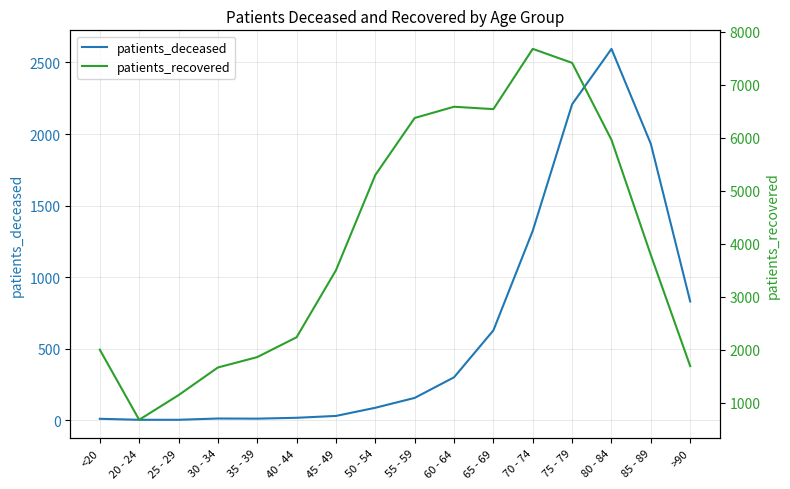

Reading left to right, what are all the values shown in this chart?

patients_deceased: 10	3	3	12	11	17	30	87	156	300	628	1324	2208	2595	1931	830
patients_recovered: 2000	677	1142	1664	1860	2235	3499	5297	6373	6585	6540	7677	7413	5960	3786	1690